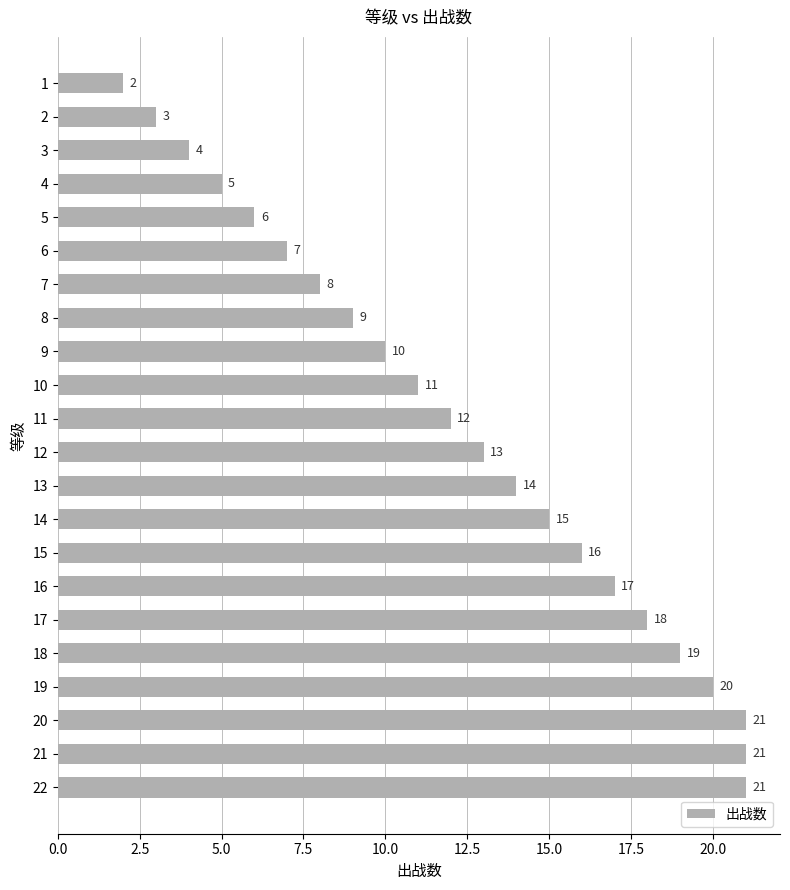

True or false: the data shows 11 at 16.

False